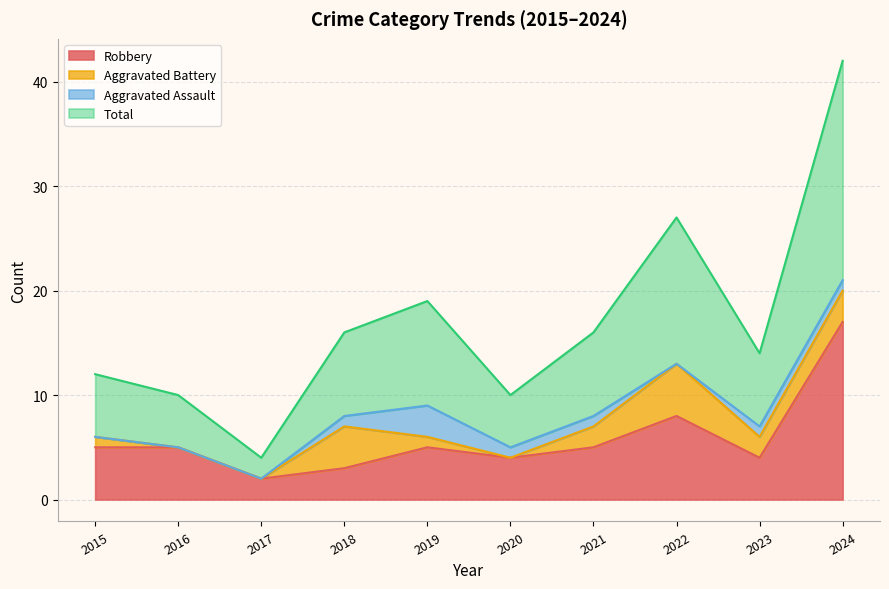

The value of Robbery at 2021 is 9. True or false?

False